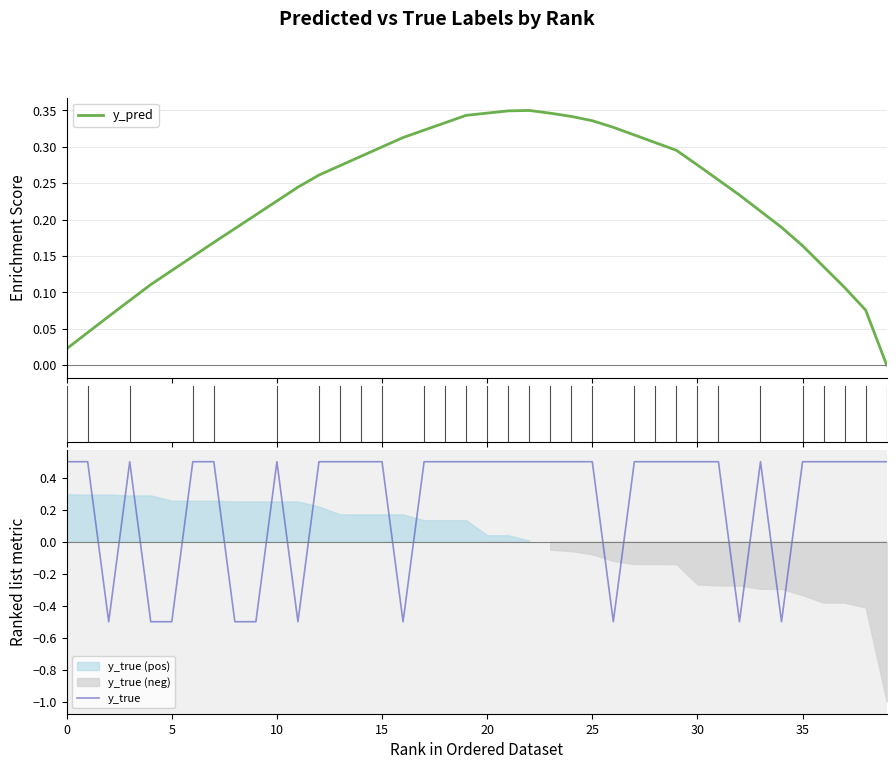

What are all the series names shown in the legend?

y_pred, y_true